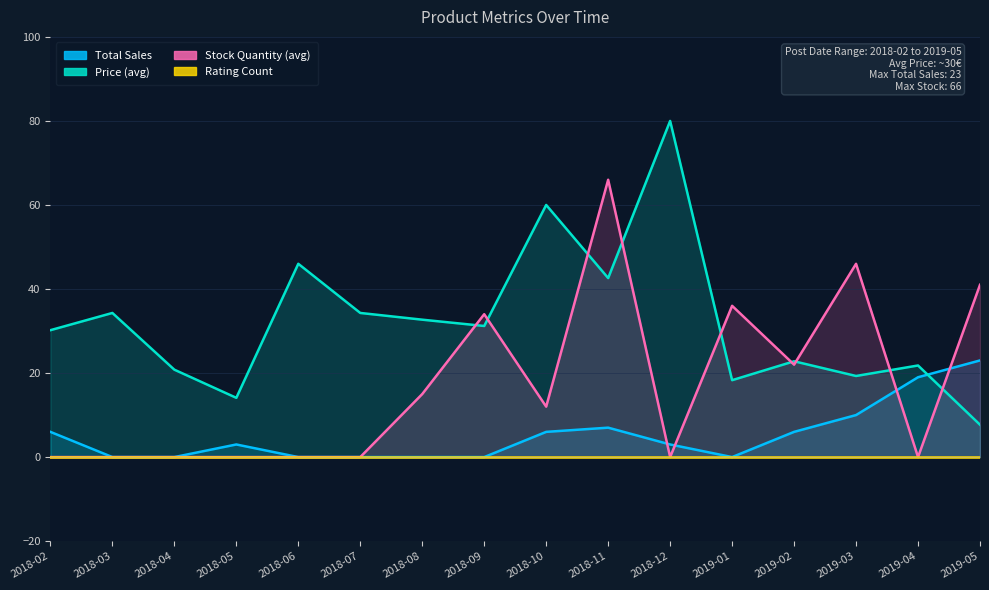

At which label does Price (avg) reach its minimum?

2019-05